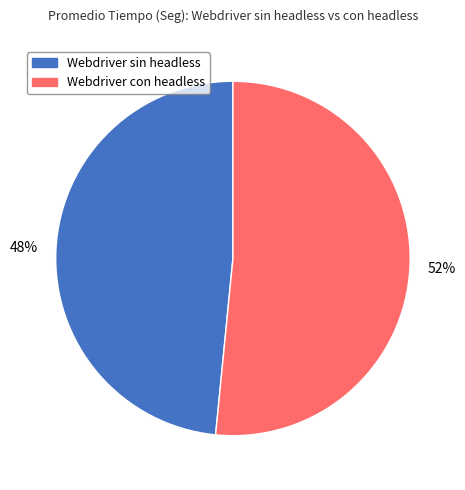

What is the ratio of the value at Webdriver sin headless to the value at Webdriver con headless?

0.9